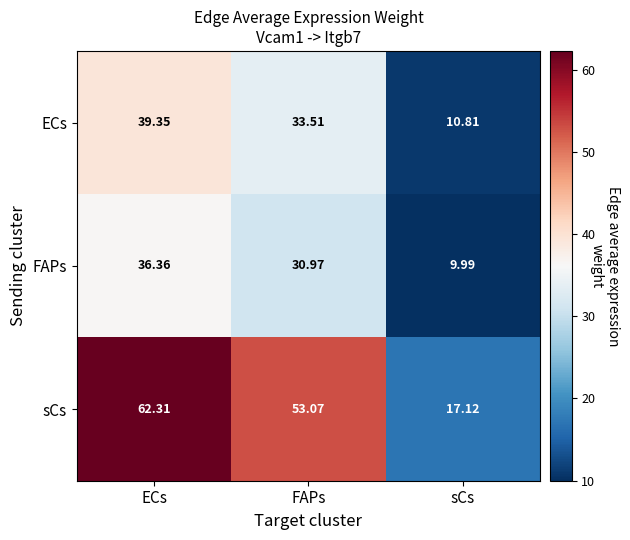

Which series has the largest total across all categories?

sCs